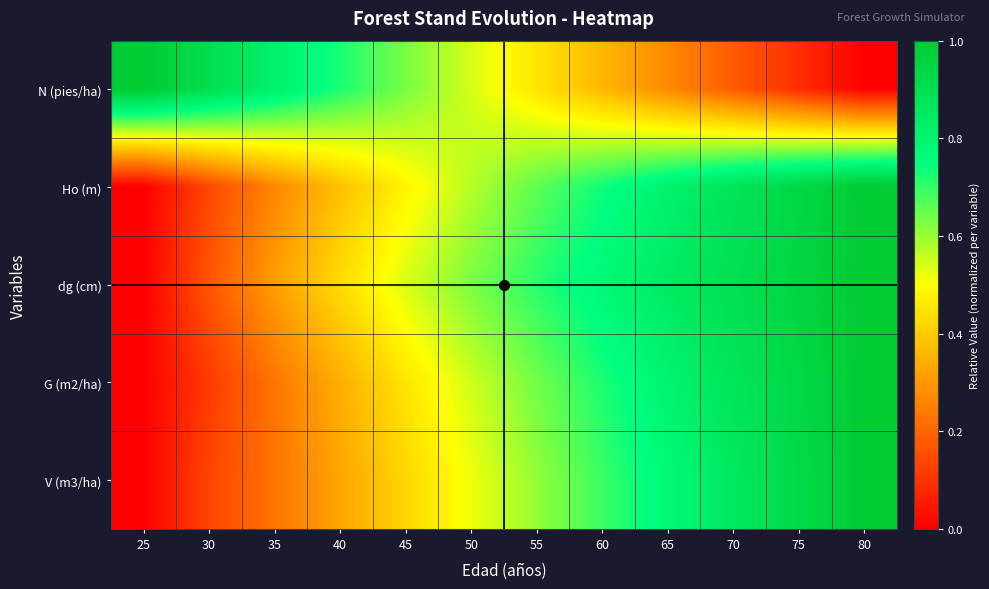

How many distinct data groups are displayed?

5